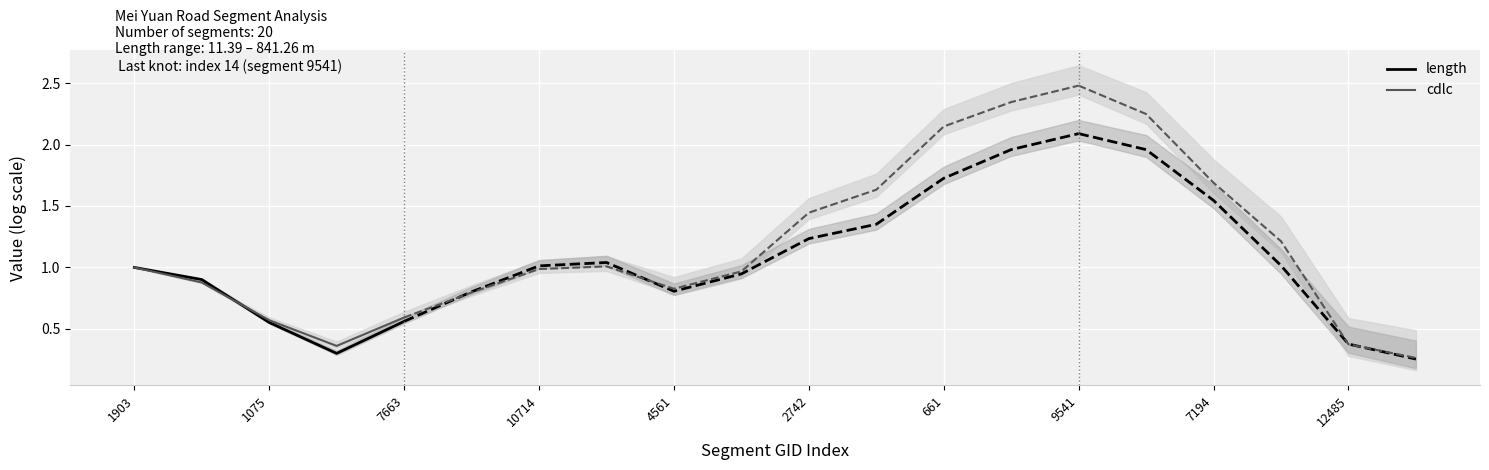

Which series has the widest spread of values?

length